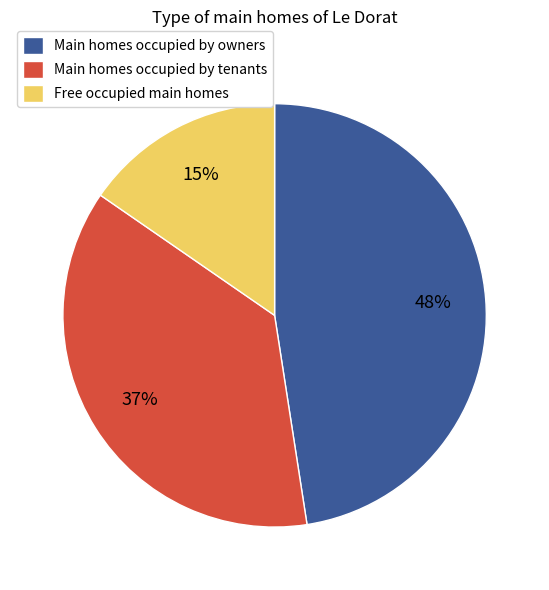

To the nearest percent, what portion does Main homes occupied by owners represent?

48%